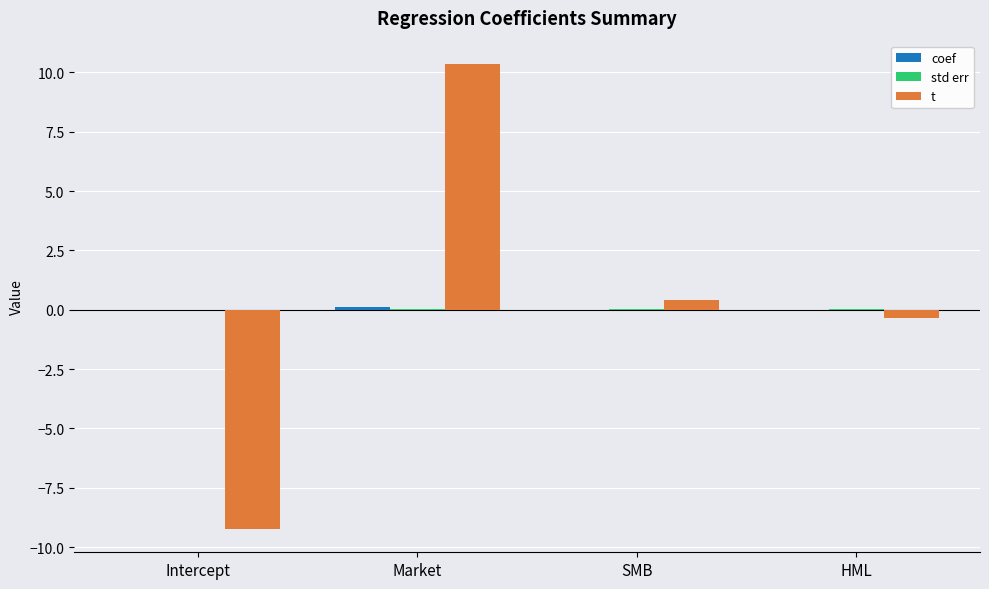

How many categories are shown in the chart?

4